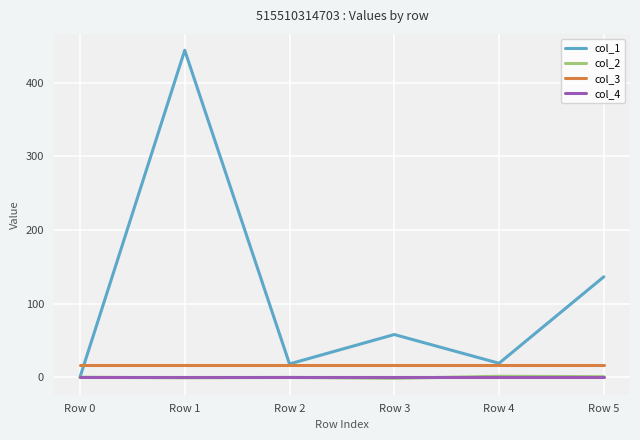

At which label is col_1 closest to 221?

Row 5